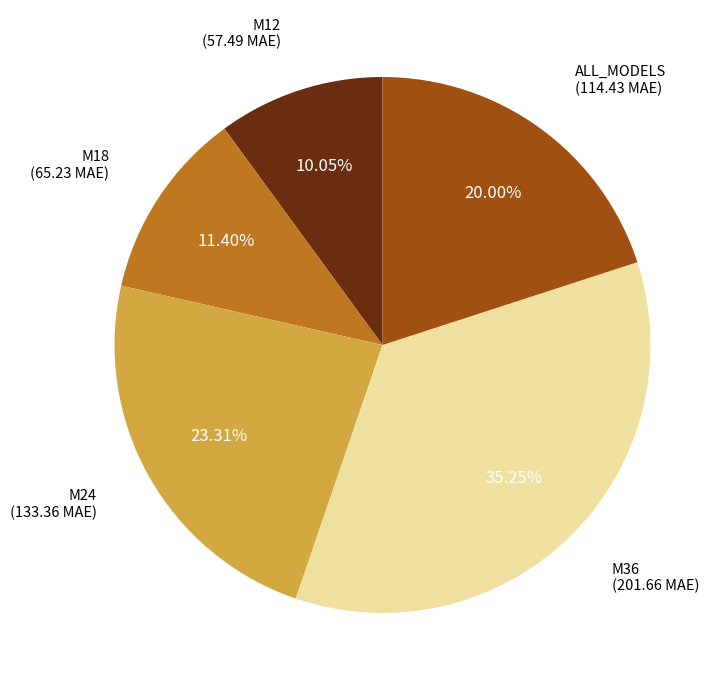

Which has a higher value, M24 or M36?

M36